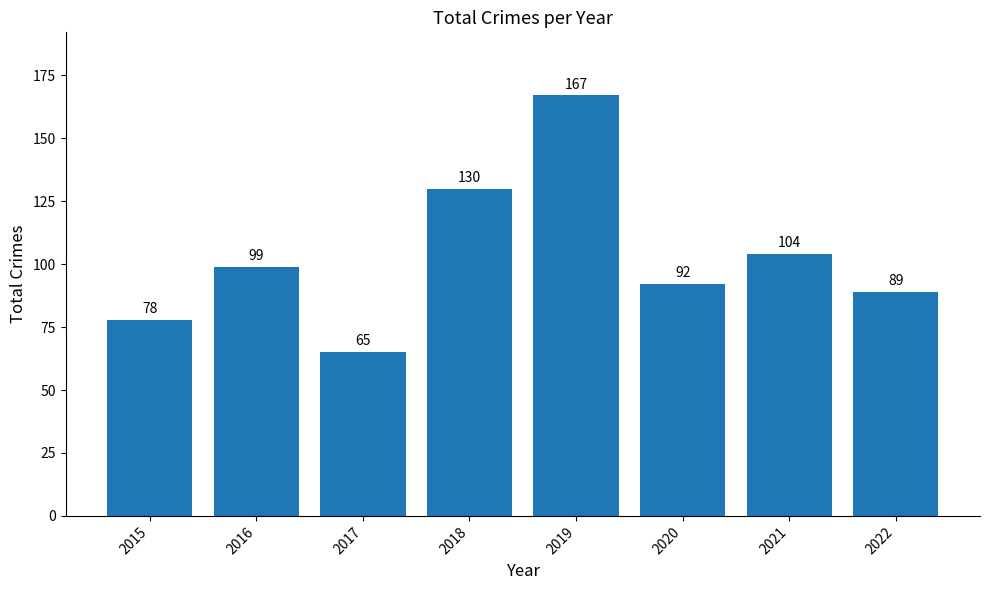

What is the ratio of the value at 2017 to the value at 2016?

0.7